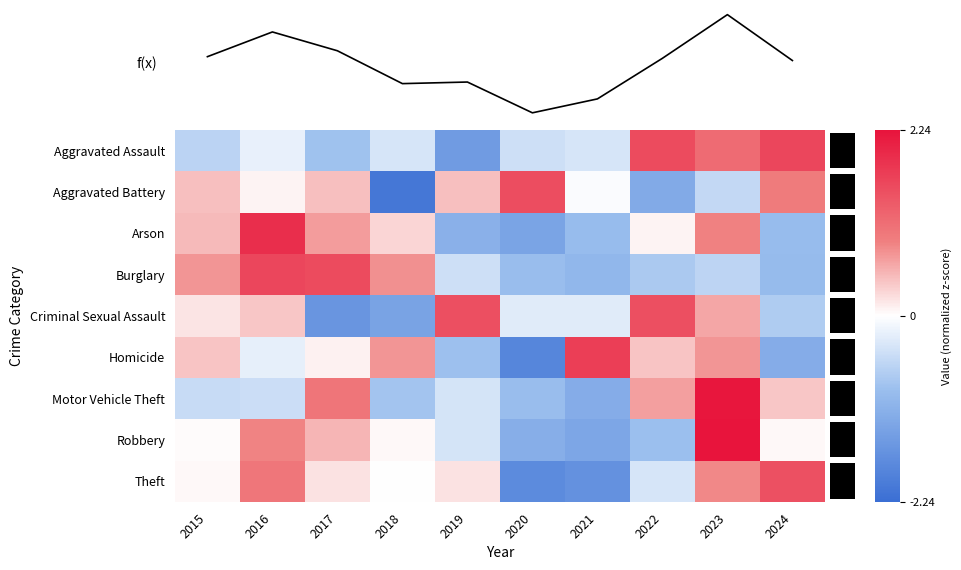

Reading left to right, extract all data points from this chart.

Aggravated Assault: 2015=-0.6	2016=-0.2	2017=-0.8	2018=-0.4	2019=-1.5	2020=-0.5	2021=-0.4	2022=1.5	2023=1.2	2024=1.6
Aggravated Battery: 2015=0.5	2016=0.1	2017=0.5	2018=-2.1	2019=0.5	2020=1.5	2021=-0.0	2022=-1.2	2023=-0.5	2024=1.0
Arson: 2015=0.5	2016=1.9	2017=0.7	2018=0.3	2019=-1.1	2020=-1.3	2021=-0.9	2022=0.1	2023=0.9	2024=-0.9
Burglary: 2015=0.7	2016=1.6	2017=1.6	2018=0.8	2019=-0.5	2020=-0.9	2021=-1.0	2022=-0.7	2023=-0.6	2024=-0.9
Criminal Sexual Assault: 2015=0.2	2016=0.4	2017=-1.6	2018=-1.4	2019=1.5	2020=-0.3	2021=-0.3	2022=1.5	2023=0.6	2024=-0.7
Homicide: 2015=0.4	2016=-0.2	2017=0.1	2018=0.7	2019=-0.9	2020=-1.8	2021=1.7	2022=0.4	2023=0.7	2024=-1.2
Motor Vehicle Theft: 2015=-0.5	2016=-0.5	2017=1.0	2018=-0.8	2019=-0.4	2020=-0.9	2021=-1.2	2022=0.7	2023=2.2	2024=0.4
Robbery: 2015=0.0	2016=0.9	2017=0.5	2018=0.0	2019=-0.4	2020=-1.2	2021=-1.3	2022=-0.9	2023=2.2	2024=0.0
Theft: 2015=0.1	2016=1.0	2017=0.2	2018=-0.0	2019=0.2	2020=-1.8	2021=-1.7	2022=-0.4	2023=0.8	2024=1.5